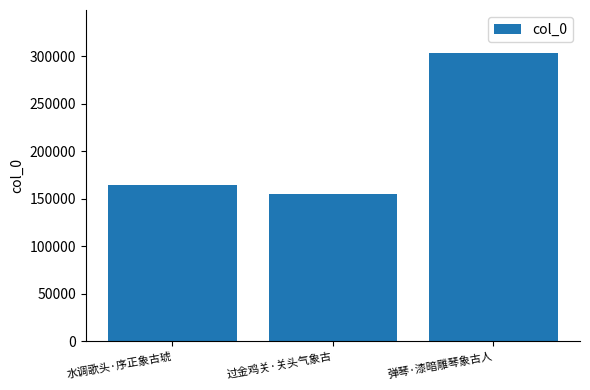

At which label is the value closest to 228944?

水调歌头·序正象古琥